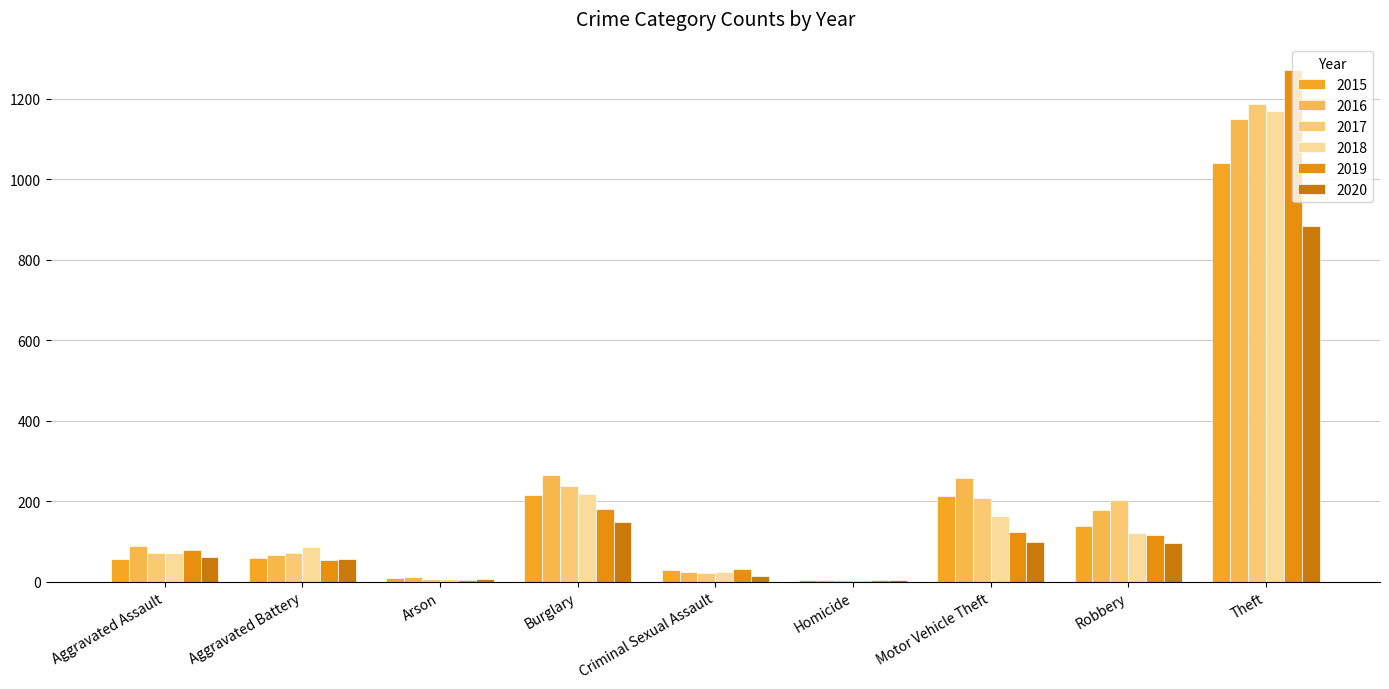

What are all the series names shown in the legend?

2015, 2016, 2017, 2018, 2019, 2020